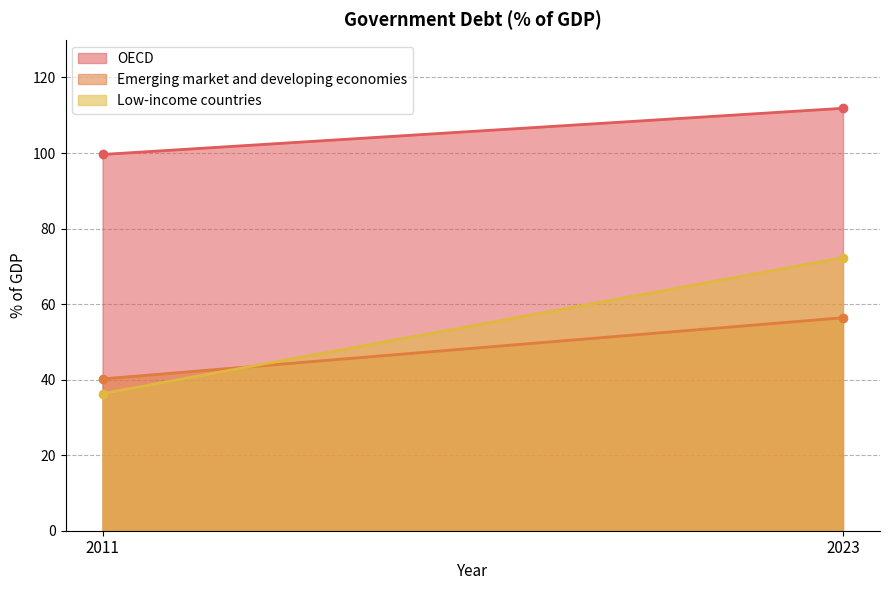

Rank the categories by Low-income countries value from lowest to highest.

2011, 2023